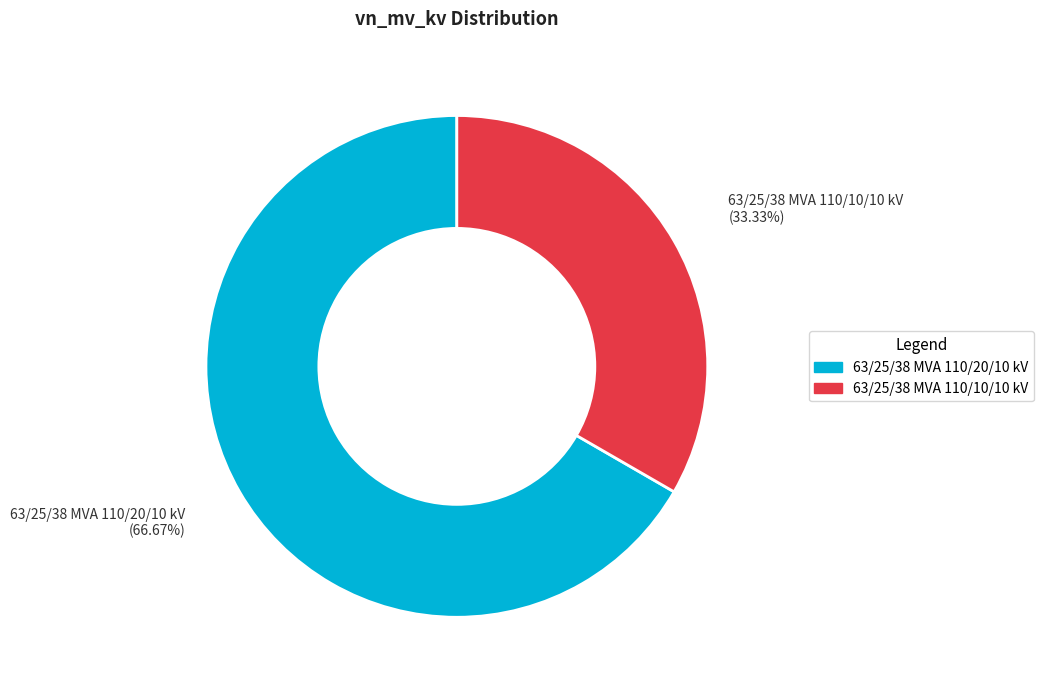

Approximately how many times larger is the value at 63/25/38 MVA 110/10/10 kV compared to 63/25/38 MVA 110/20/10 kV?

0.5